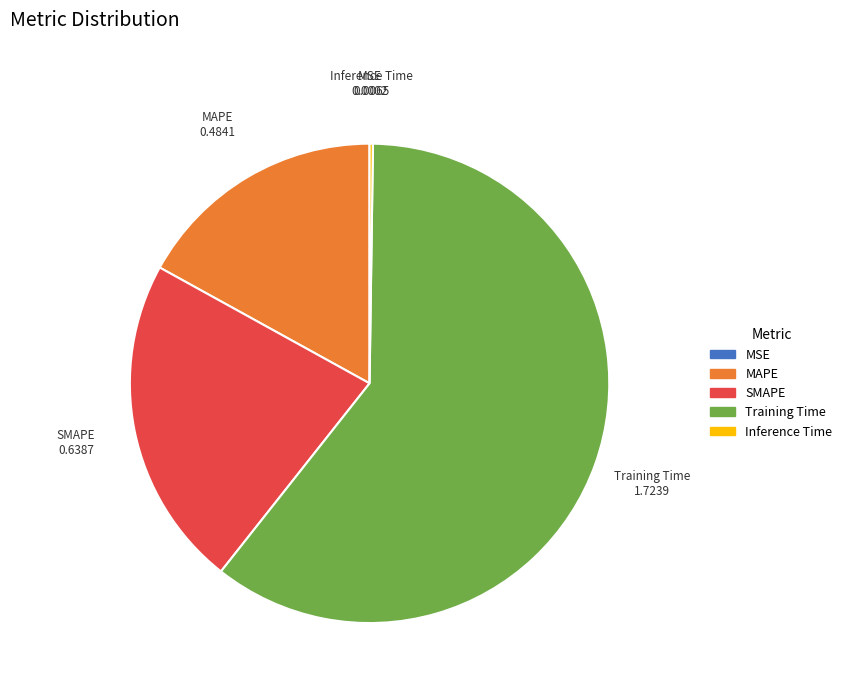

Is there any slice that represents more than half of the pie?

Yes